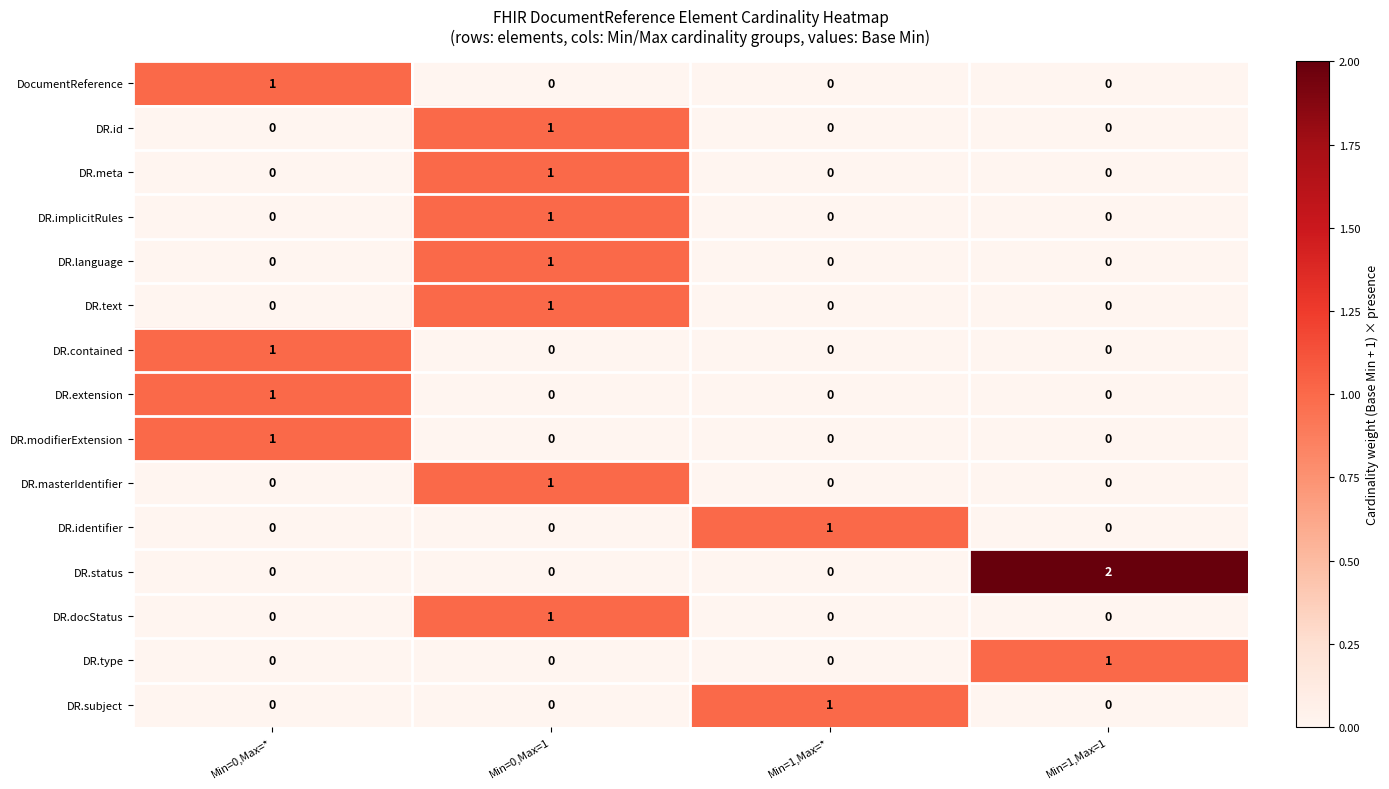

How many series are shown in this chart?

15